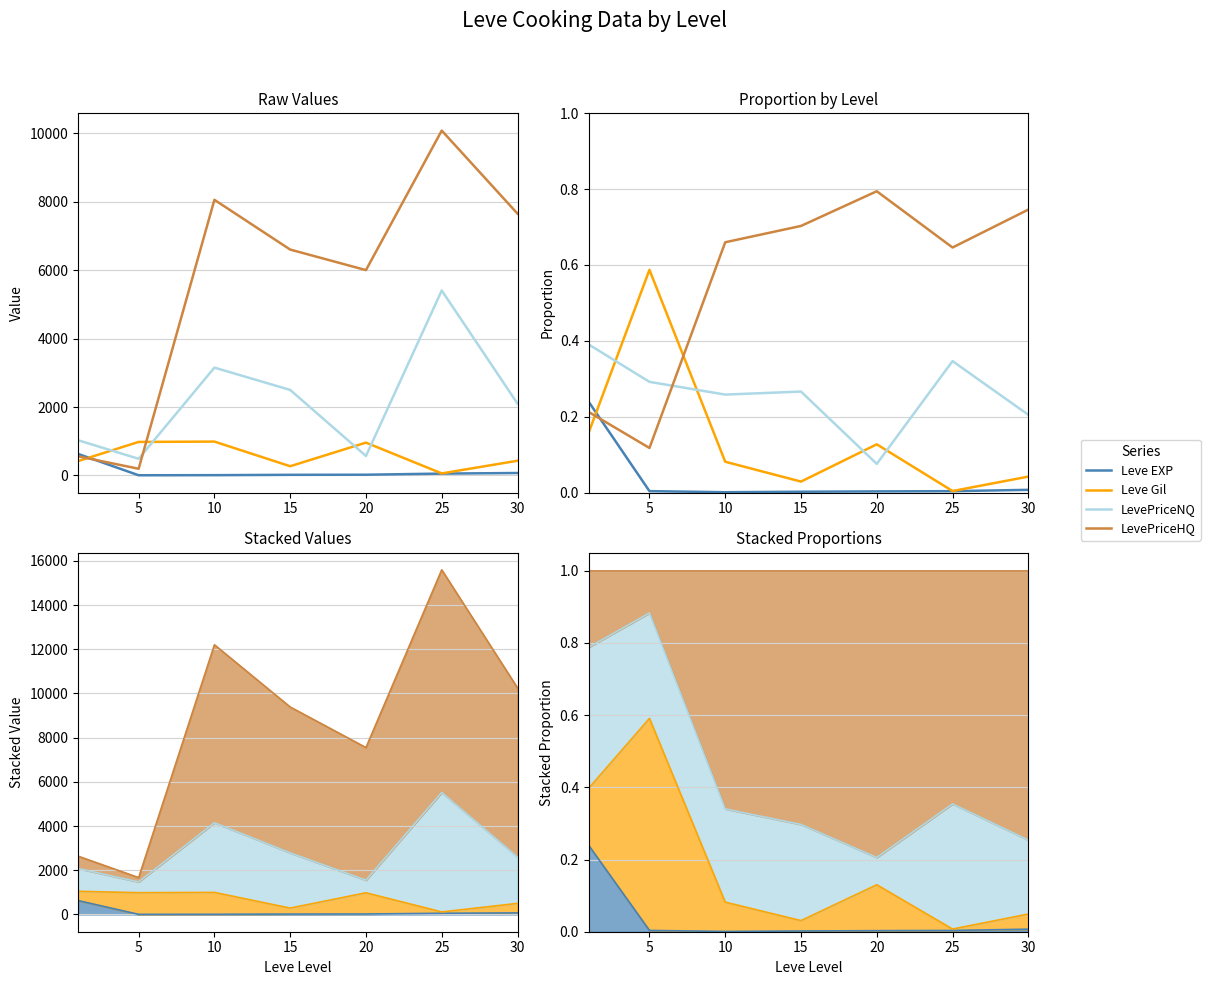

What is the value of the LevePriceHQ point at the 2nd from the left?

0.1